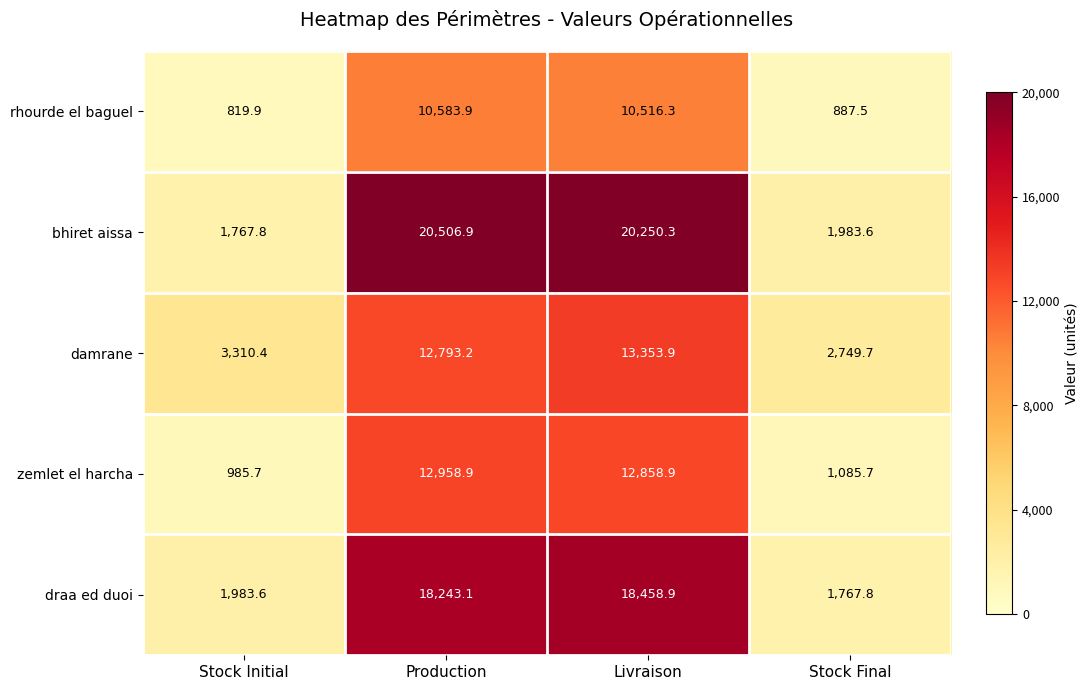

Between Stock Initial and Stock Final, which series saw the biggest shift?

damrane